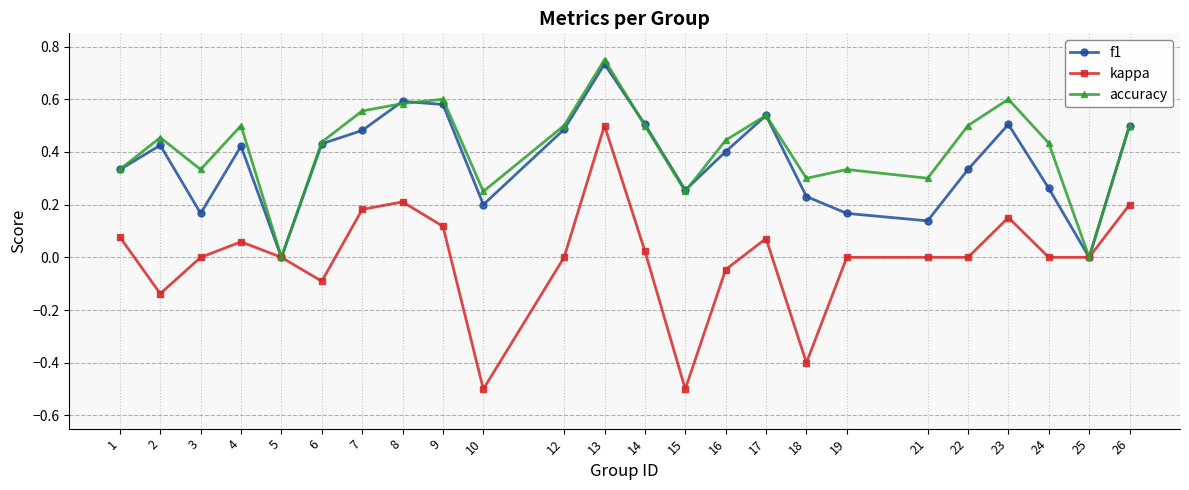

What is the minimum value shown in the chart?

-0.5